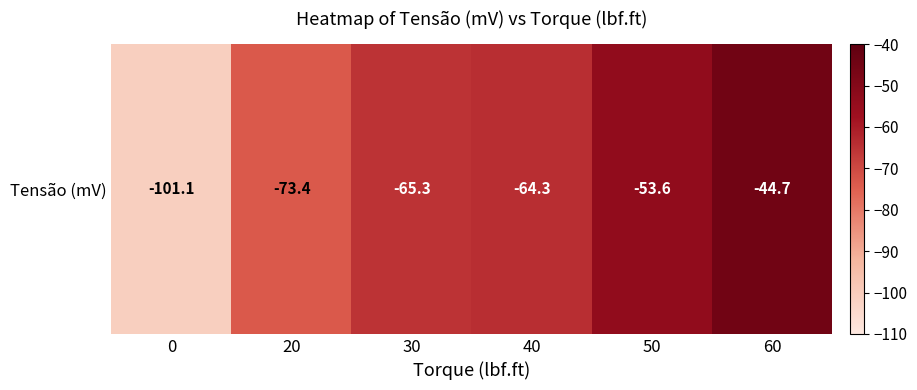

What is the change in value from 0 to 50?

+47.5